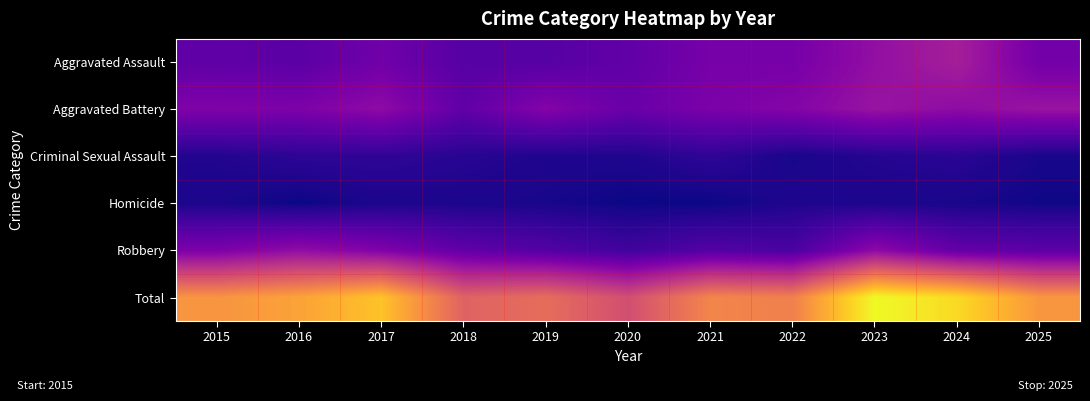

Rank the series by their maximum value, from highest to lowest.

Total, Aggravated Assault, Aggravated Battery, Robbery, Criminal Sexual Assault, Homicide